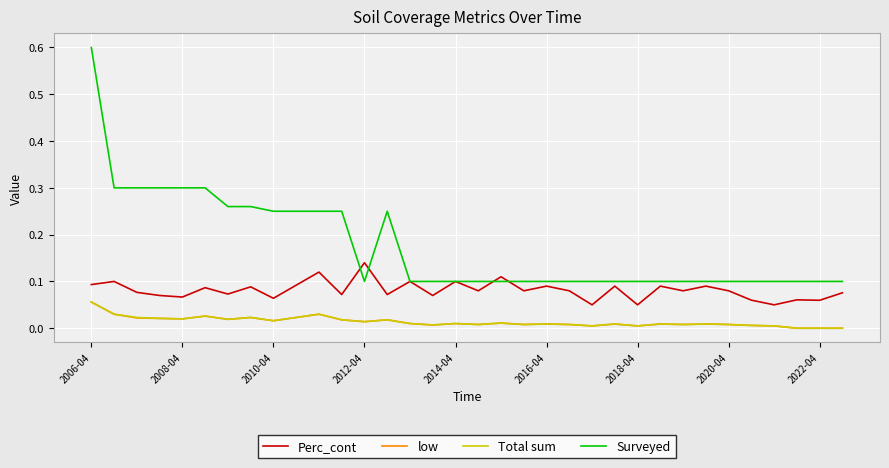

True or false: low and Perc_cont cross at least once.

False